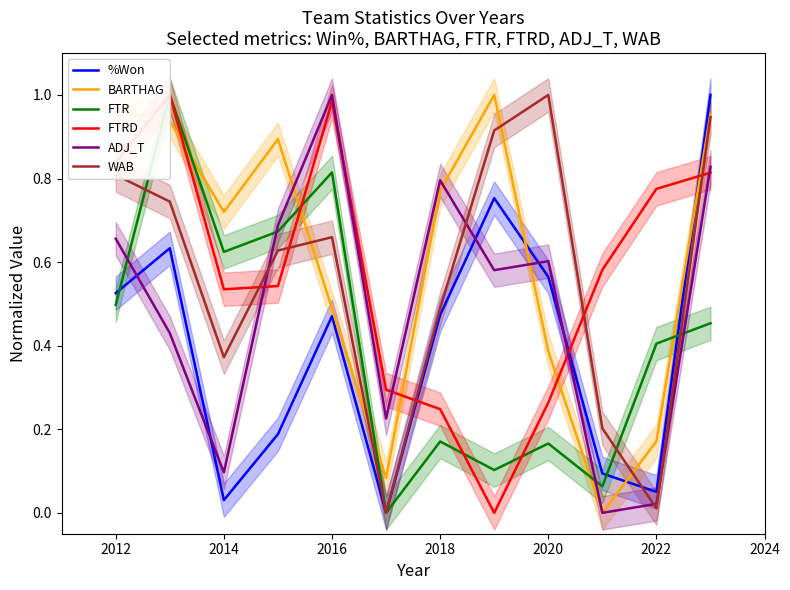

What is the sum of all %Won values?

4.8